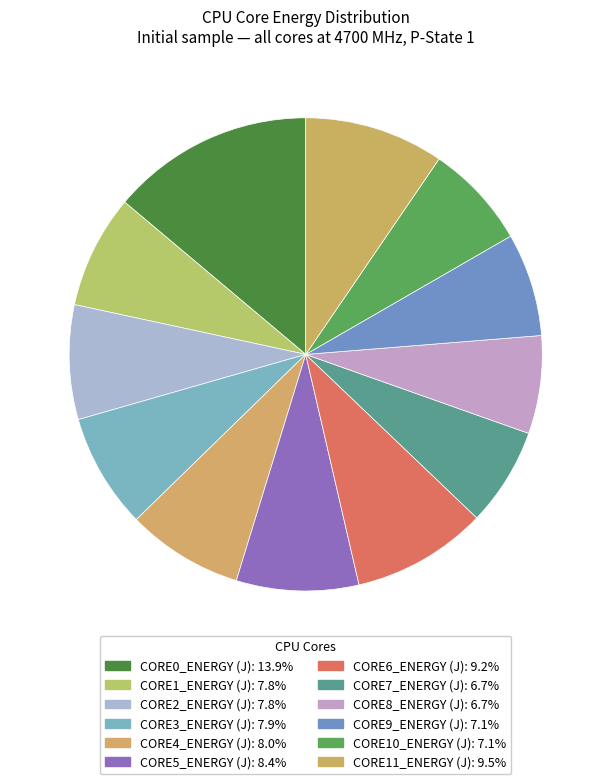

To the nearest percent, what is the combined percentage of CORE10_ENERGY (J) and CORE7_ENERGY (J)?

14%